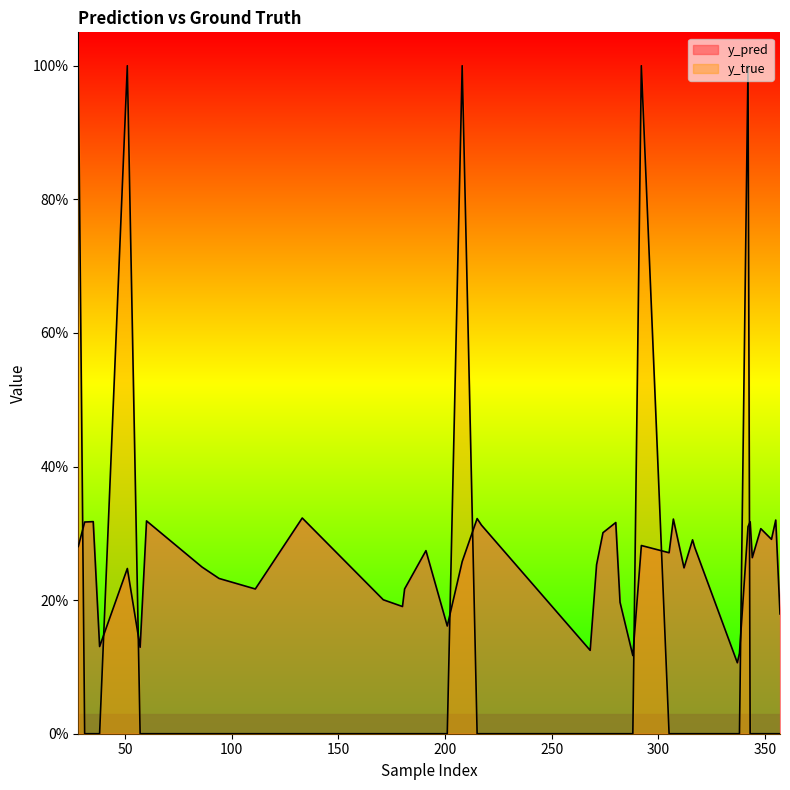

Reading left to right, what are all the values shown in this chart?

y_pred: 28=0.3	31=0.3	35=0.3	38=0.1	51=0.2	57=0.1	60=0.3	86=0.2	94=0.2	111=0.2	133=0.3	171=0.2	180=0.2	181=0.2	191=0.3	201=0.2	208=0.3	215=0.3	217=0.3	268=0.1	271=0.3	274=0.3	280=0.3	282=0.2	288=0.1	292=0.3	305=0.3	307=0.3	312=0.2	316=0.3	317=0.3	337=0.1	338=0.1	342=0.3	343=0.3	344=0.3	348=0.3	353=0.3	355=0.3	357=0.2
y_true: 28=1.0	31=0.0	35=0.0	38=0.0	51=1.0	57=0.0	60=0.0	86=0.0	94=0.0	111=0.0	133=0.0	171=0.0	180=0.0	181=0.0	191=0.0	201=0.0	208=1.0	215=0.0	217=0.0	268=0.0	271=0.0	274=0.0	280=0.0	282=0.0	288=0.0	292=1.0	305=0.0	307=0.0	312=0.0	316=0.0	317=0.0	337=0.0	338=0.0	342=1.0	343=0.0	344=0.0	348=0.0	353=0.0	355=0.0	357=0.0